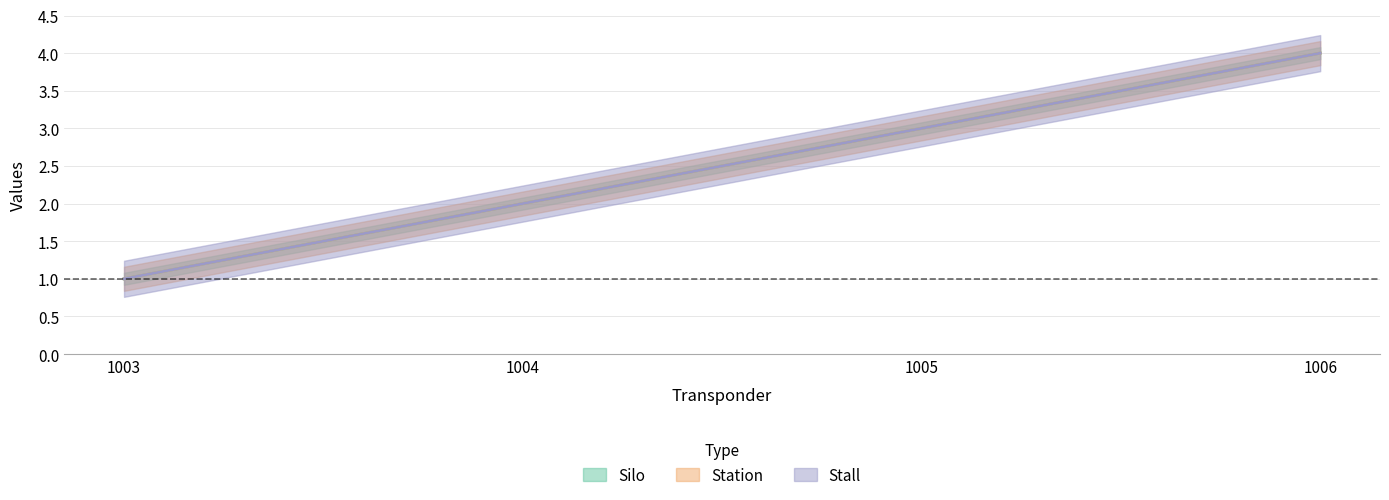

Rank the categories by Station value from highest to lowest.

1006, 1005, 1004, 1003